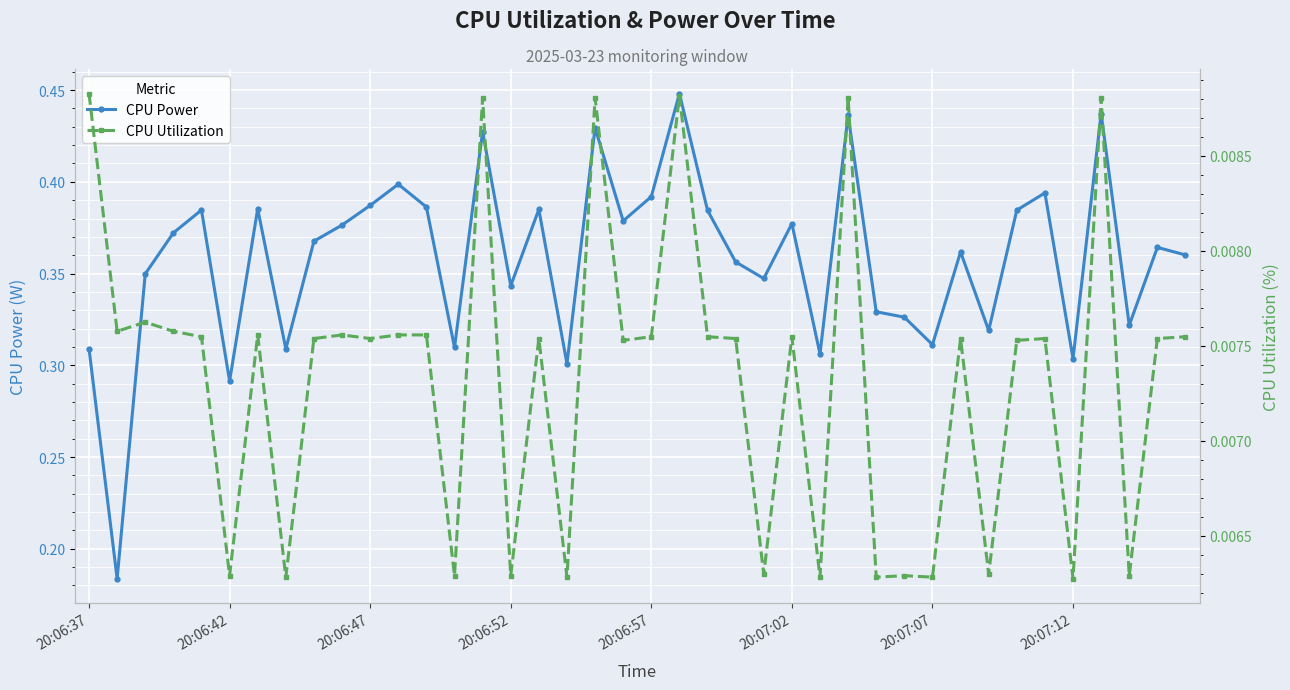

How many interior local peaks does the CPU Utilization series have?

13